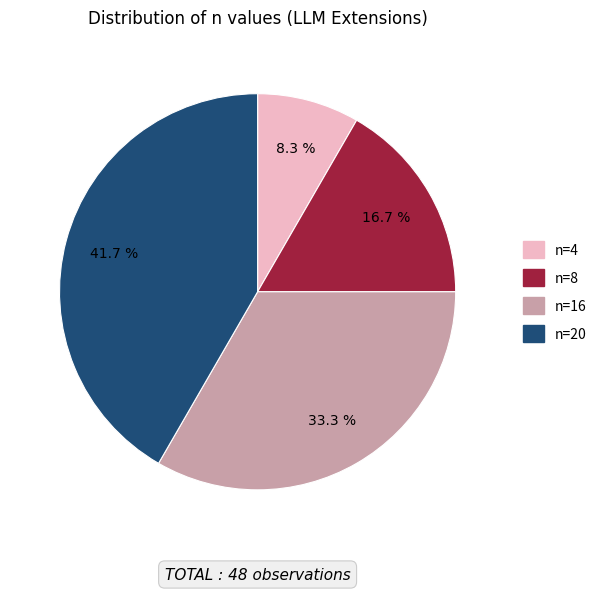

To the nearest percent, what is the difference between the largest and smallest slice percentages?

33%